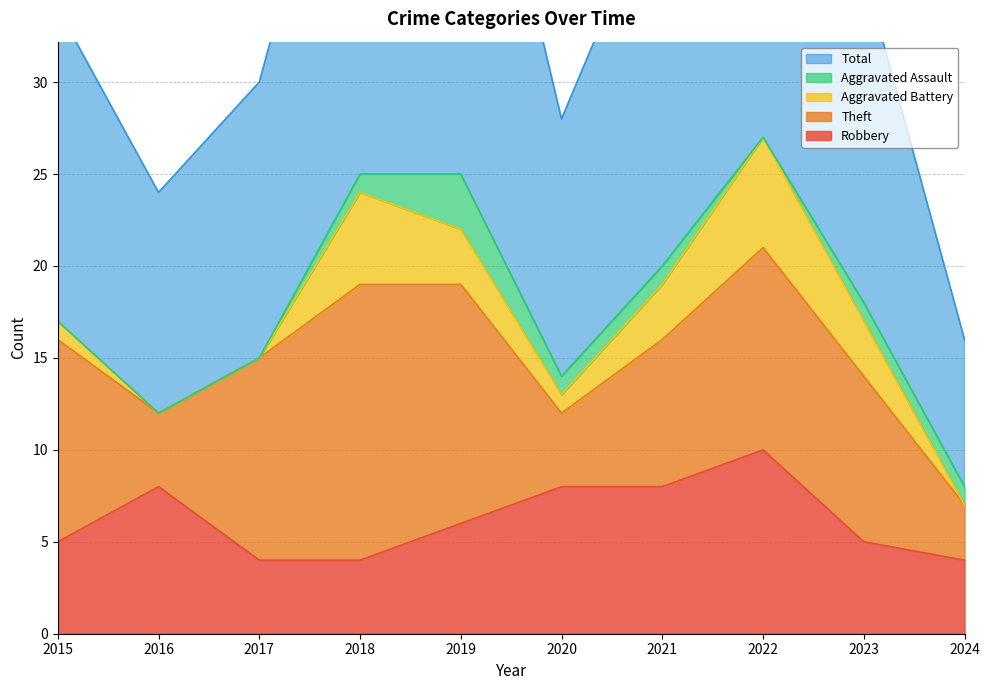

Between 2016 and 2021, which series saw the biggest shift?

Total